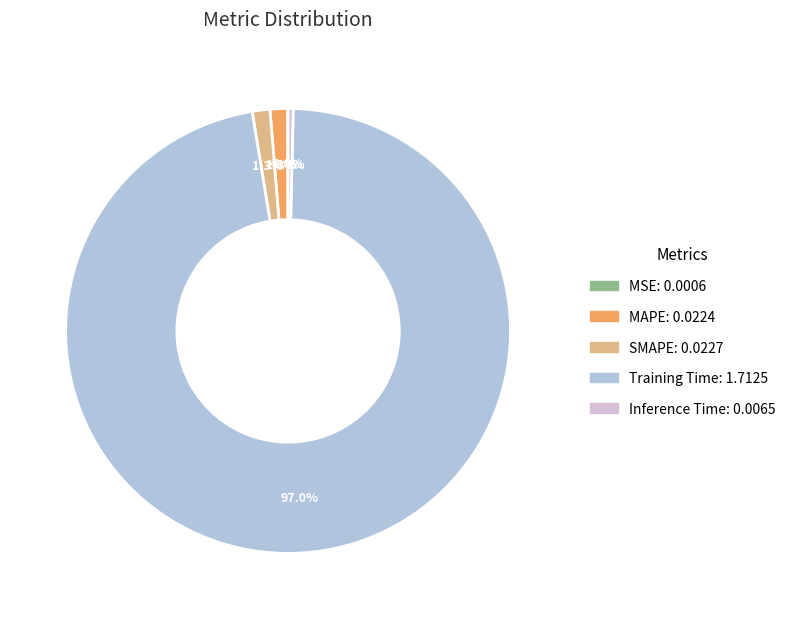

How much of the chart is everything except Inference Time?

99.6%